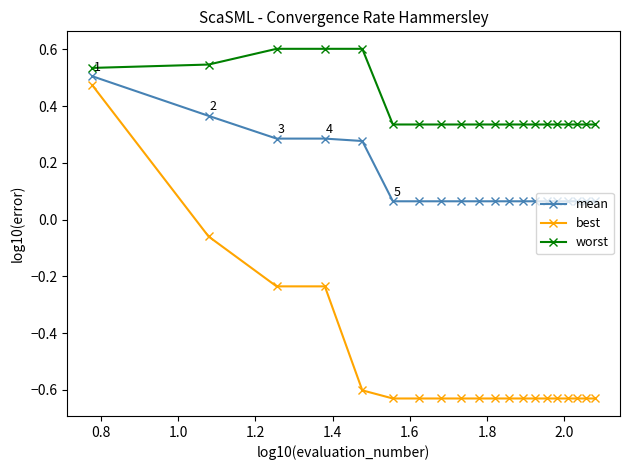

True or false: best and mean intersect in this chart.

False